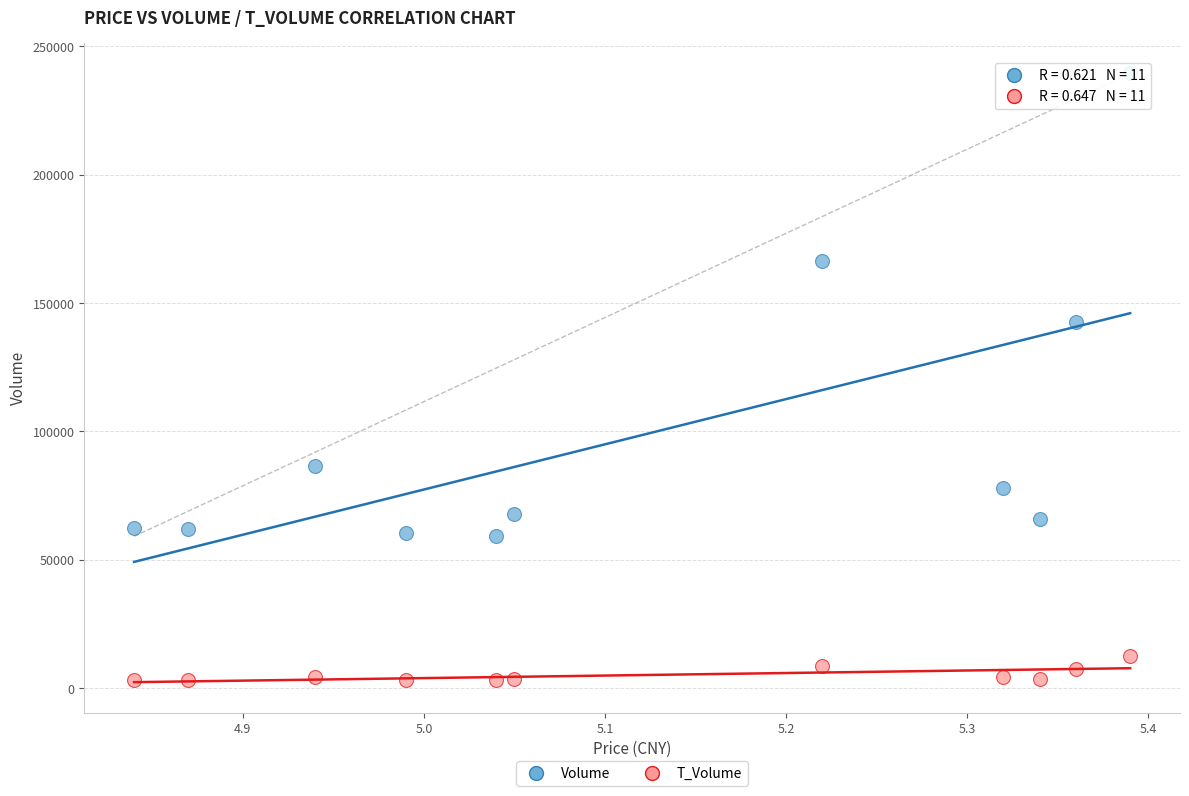

Across all series, what Y value is closest to 121225?

142762